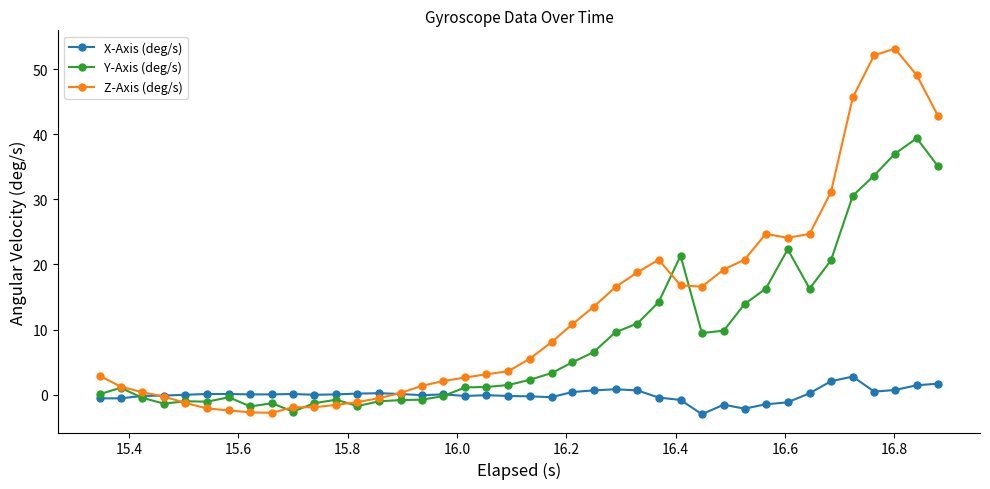

True or false: Z-Axis (deg/s) has more than 0 interior local peaks.

True